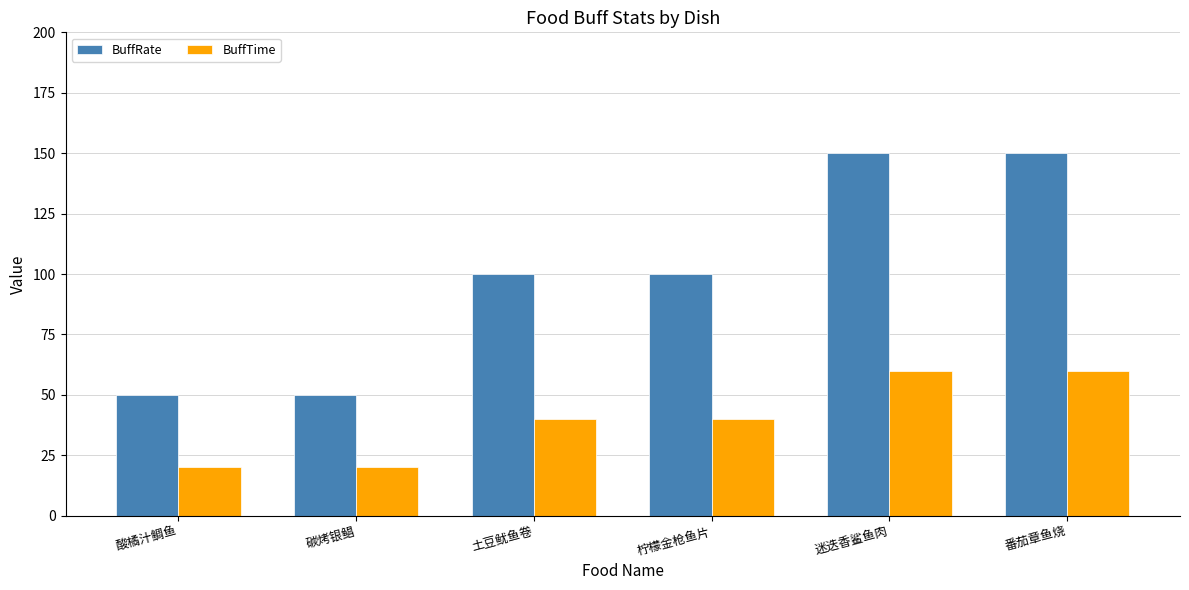

What is the label of the 6th bar from the right?

酸橘汁鲷鱼